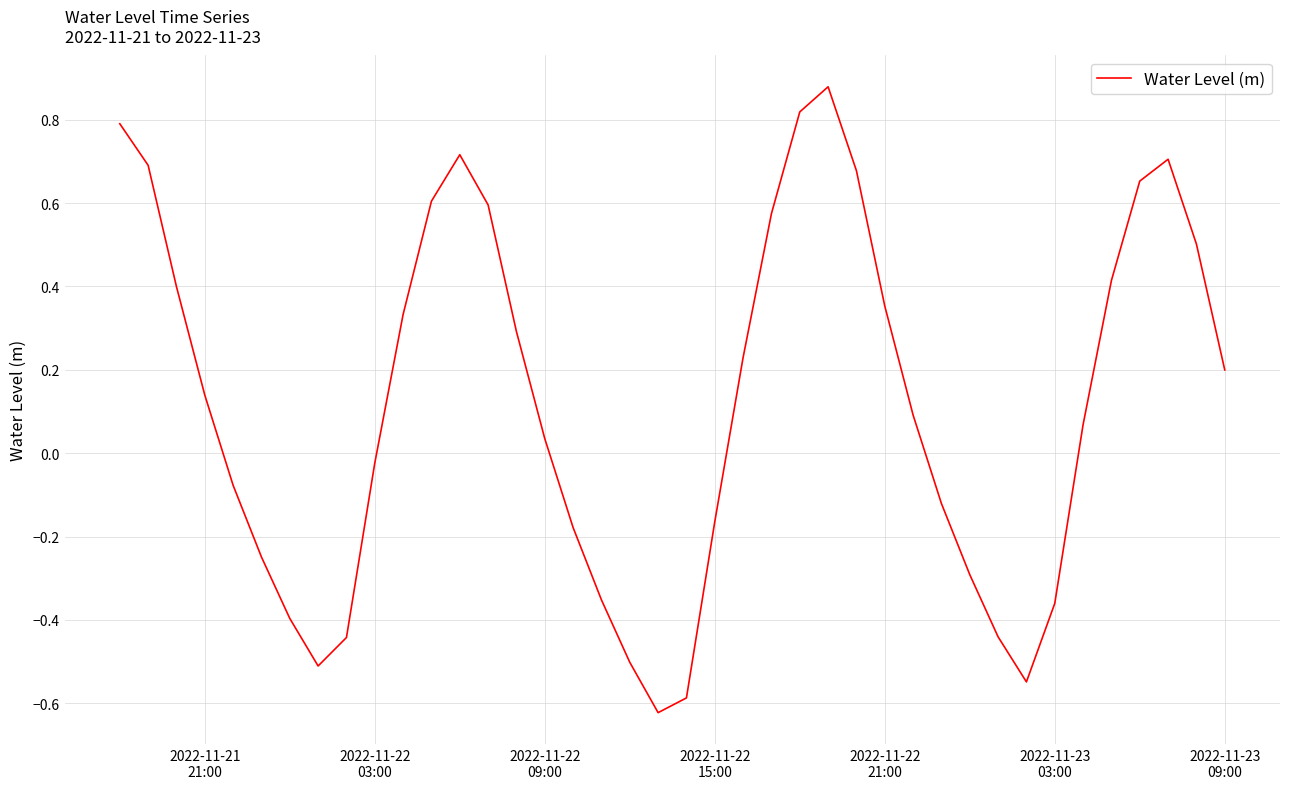

What is the difference between the maximum and minimum values?

1.5